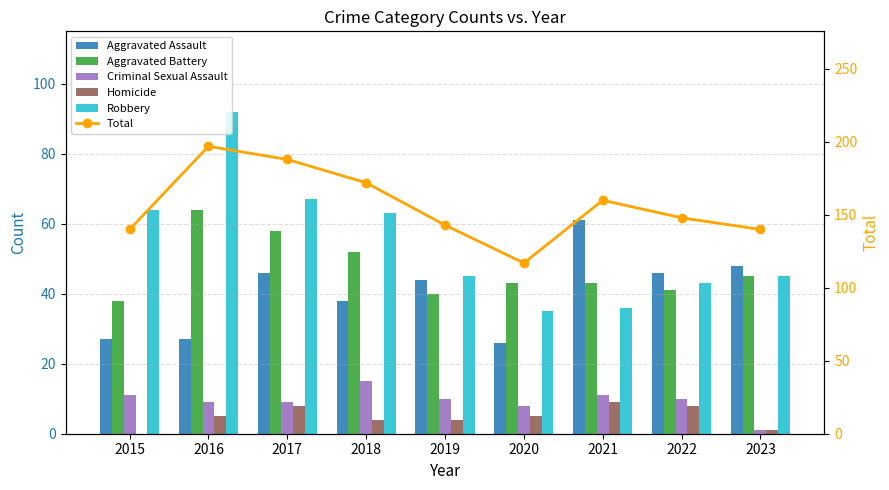

Which series has the widest spread of values?

Total